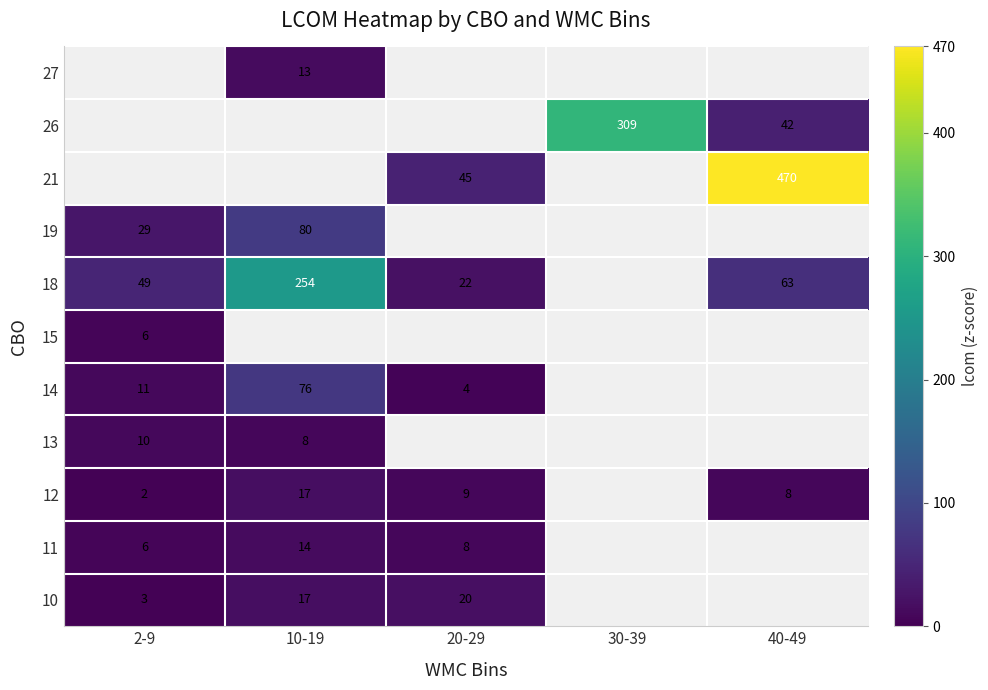

What is the difference between the maximum and minimum values in the 18 series?

232.0